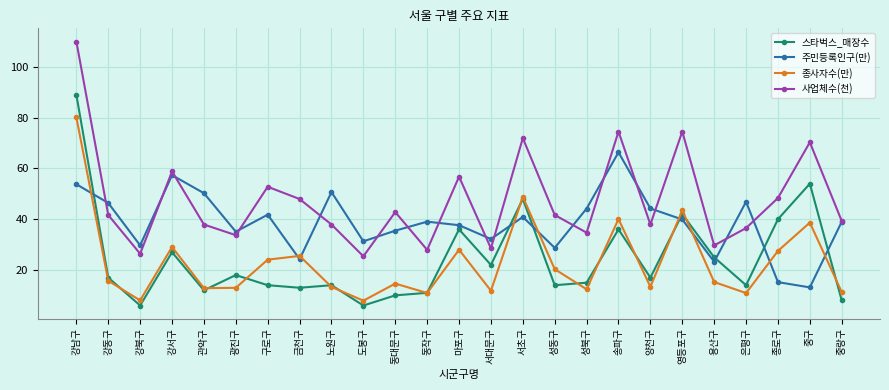

Which label corresponds to the largest value in the chart?

강남구